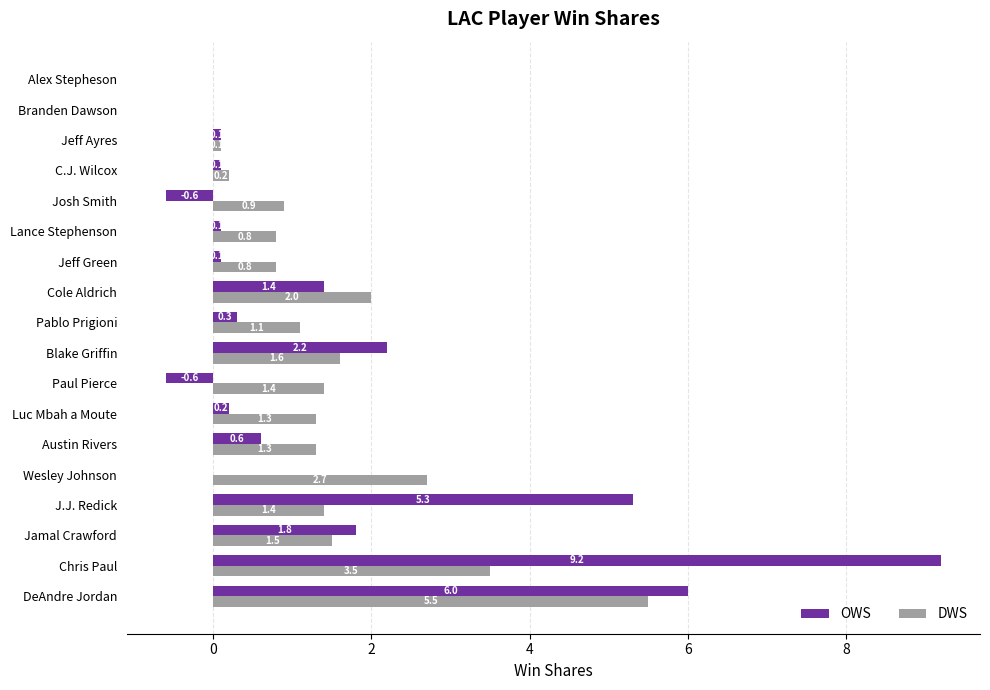

Where is OWS nearest to the value 4?

J.J. Redick